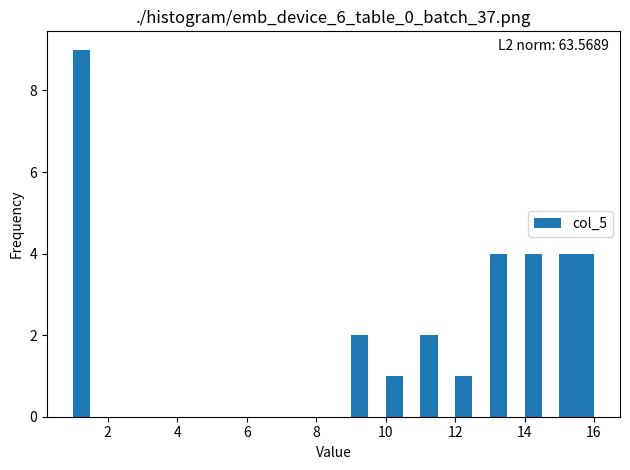

Read against the x-axis, roughly where is the centre of the tallest bar?

1.2